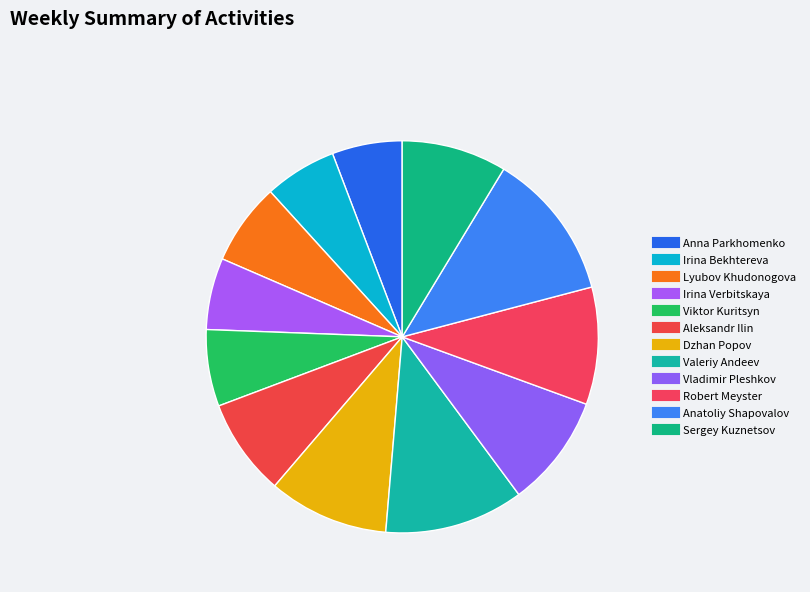

How many slices are in this pie chart?

12